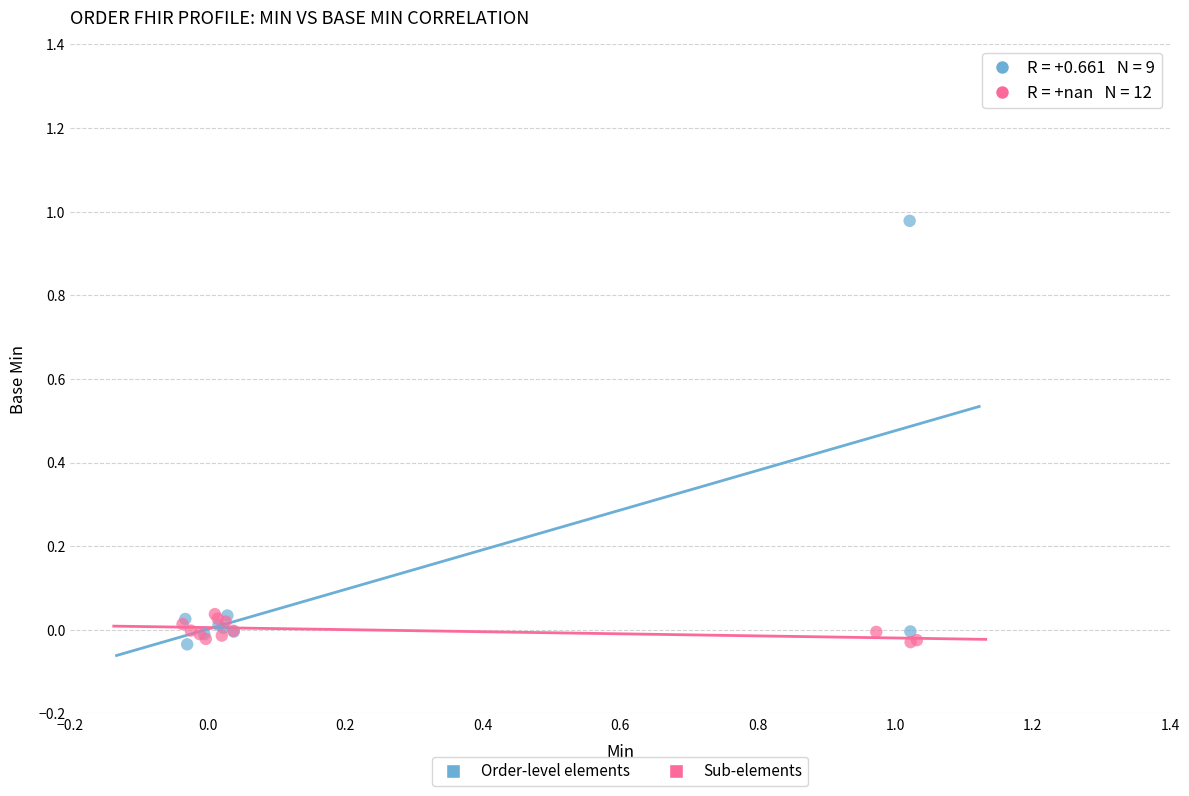

Which series reaches the maximum Y coordinate?

Order-level elements